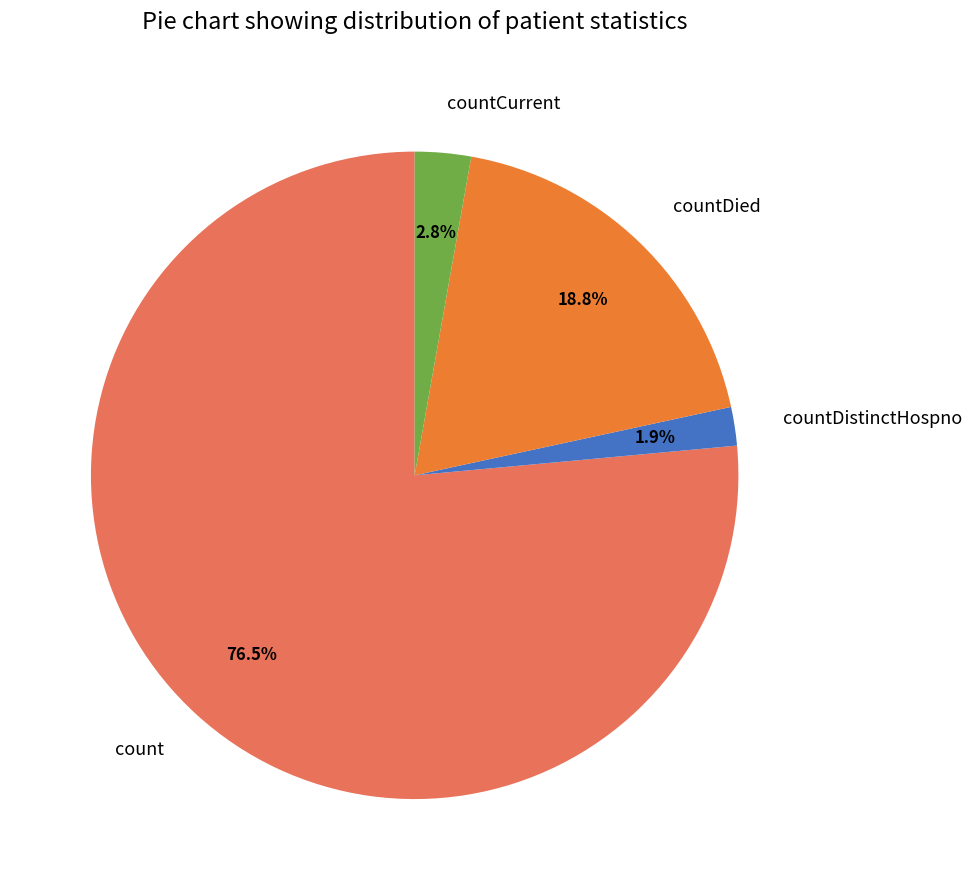

How many segments does this pie chart have?

4